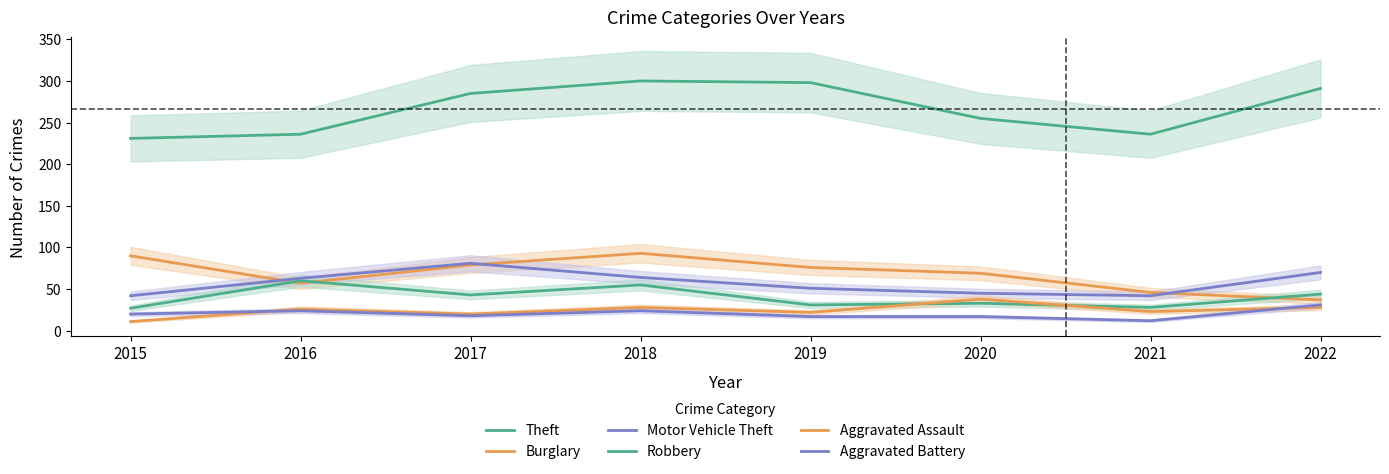

At how many categories does at least one series exceed 138?

8